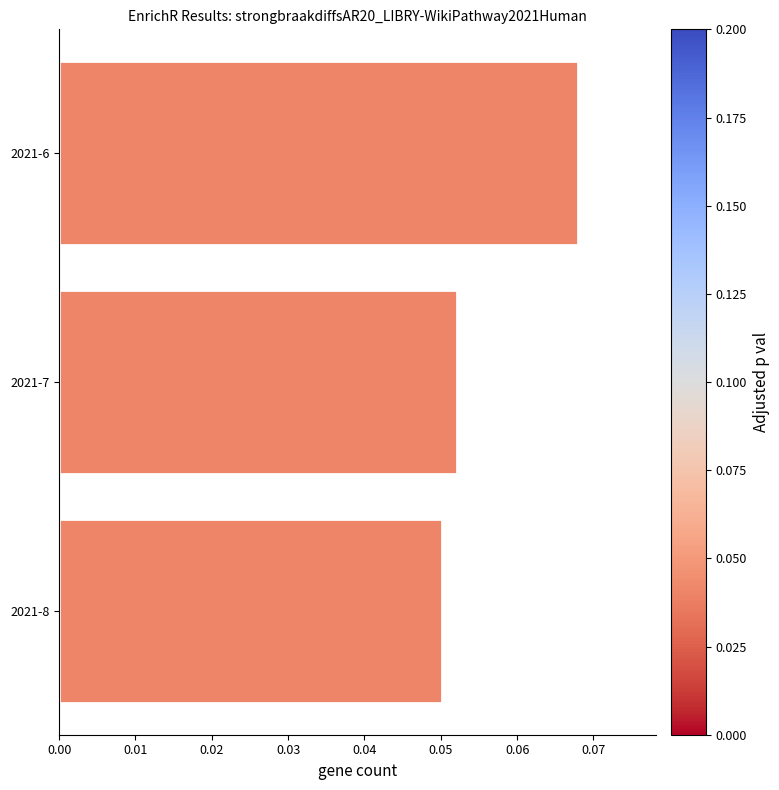

Which has a higher value, 2021-6 or 2021-8?

2021-6